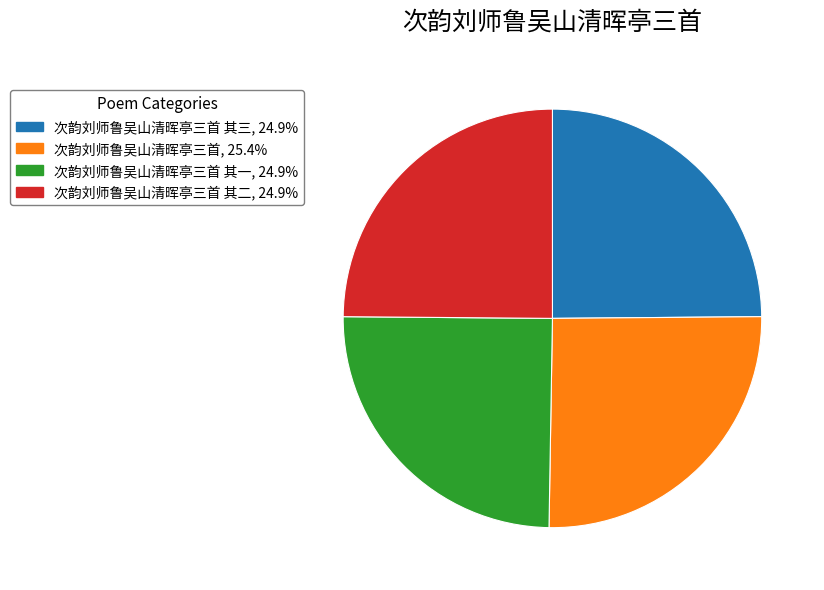

Is there a majority slice in this chart?

No